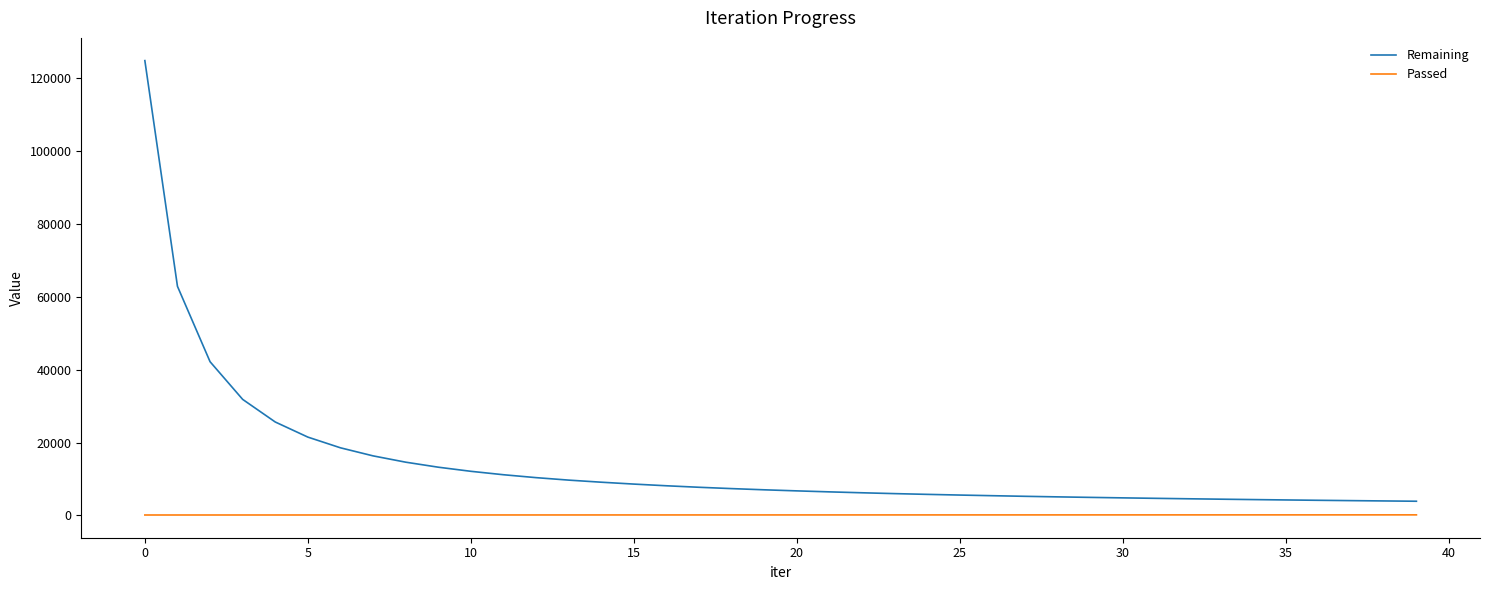

Rank the series by their maximum value, from lowest to highest.

Passed, Remaining